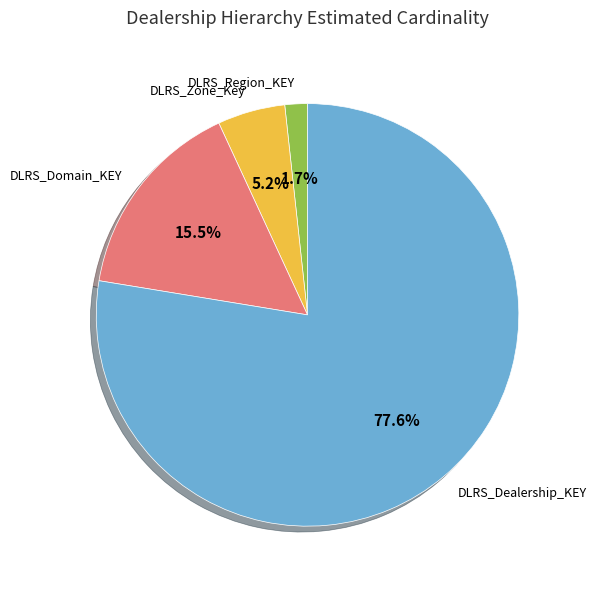

To the nearest percent, what percentage of the pie is DLRS_Zone_Key?

5%